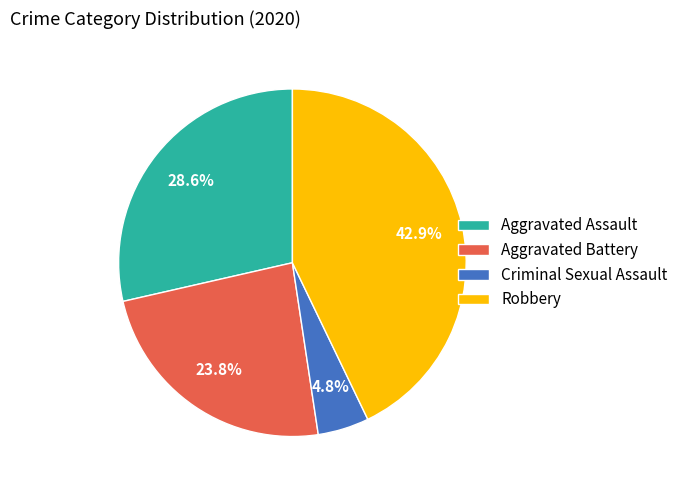

To the nearest percent, what is the average slice percentage?

25%